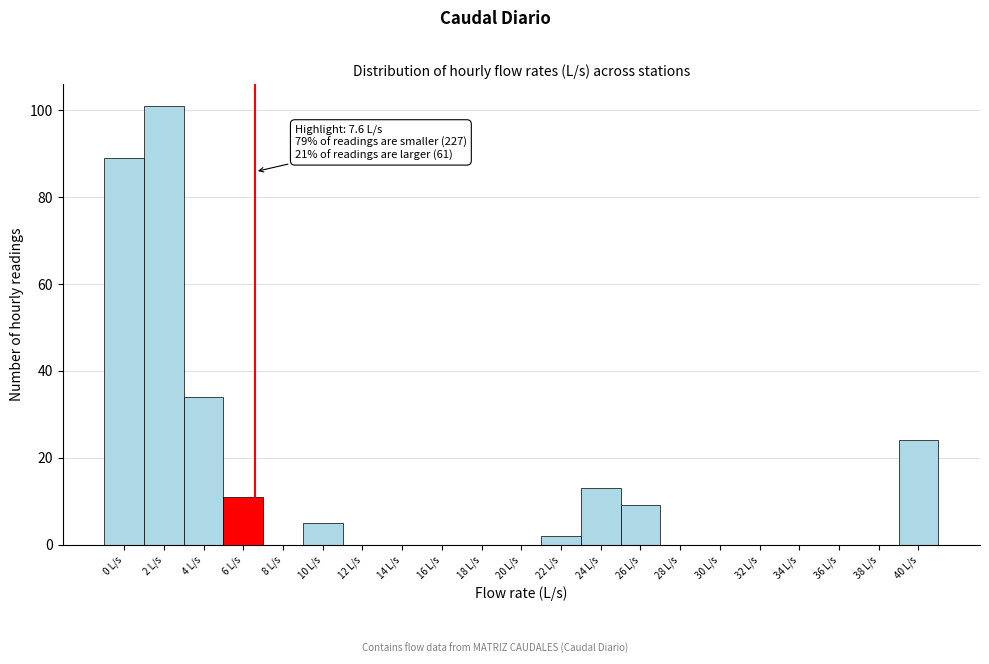

Reading left to right, list all the values displayed in this chart.

0 L/s=89	2 L/s=101	4 L/s=34	6 L/s=11	8 L/s=0	10 L/s=5	12 L/s=0	14 L/s=0	16 L/s=0	18 L/s=0	20 L/s=0	22 L/s=2	24 L/s=13	26 L/s=9	28 L/s=0	30 L/s=0	32 L/s=0	34 L/s=0	36 L/s=0	38 L/s=0	40 L/s=24